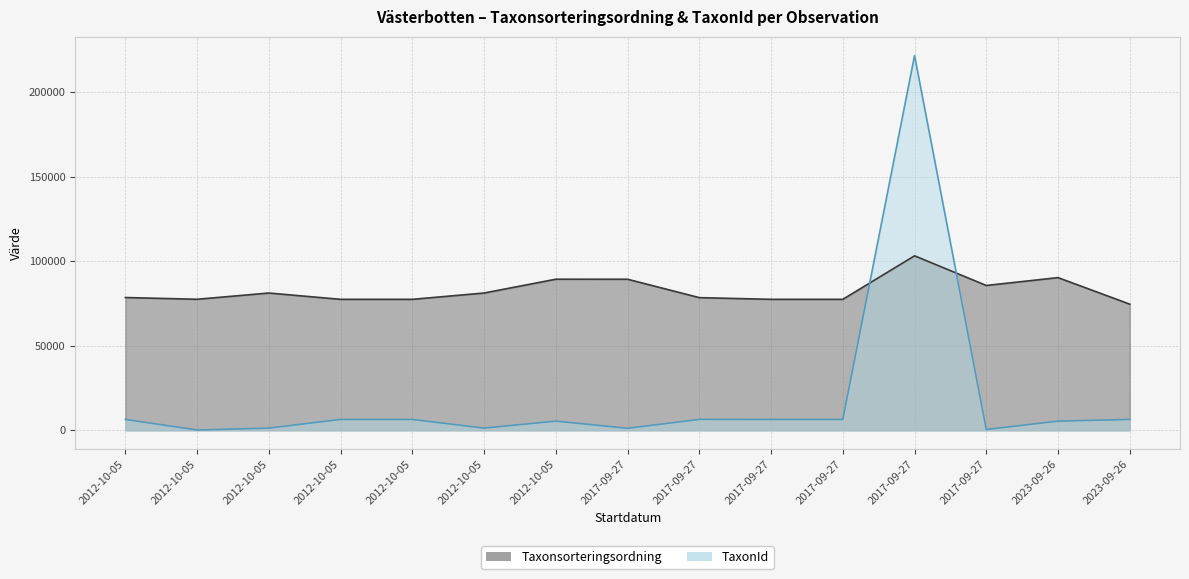

At how many categories does at least one series exceed 167661?

1